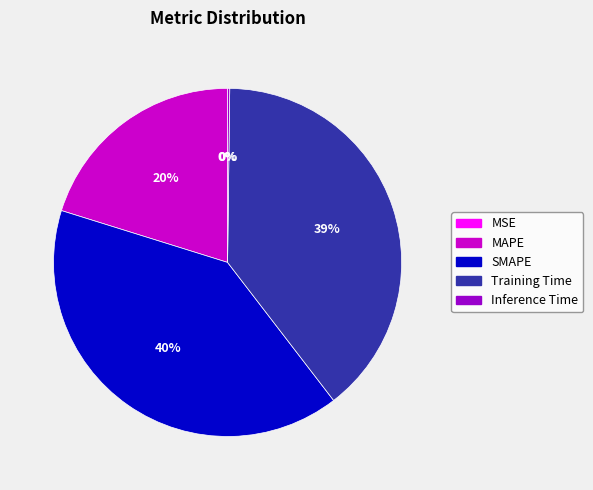

To the nearest percent, what percentage of the pie is Training Time?

39%